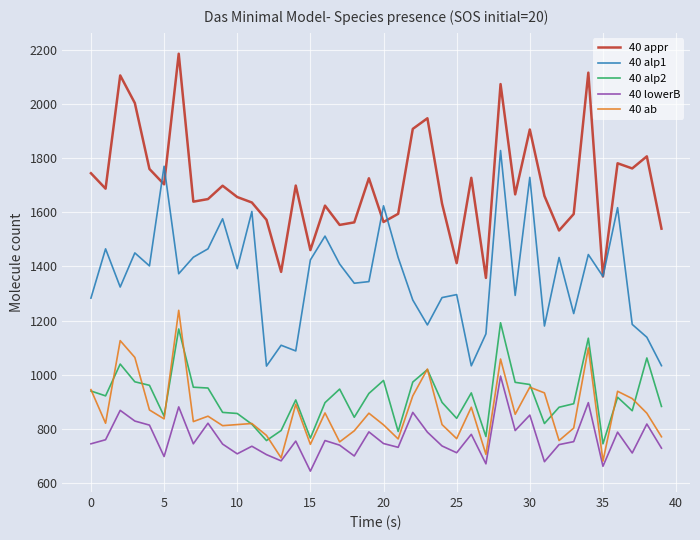

What is the average value of the 40 lowerB series?

764.2